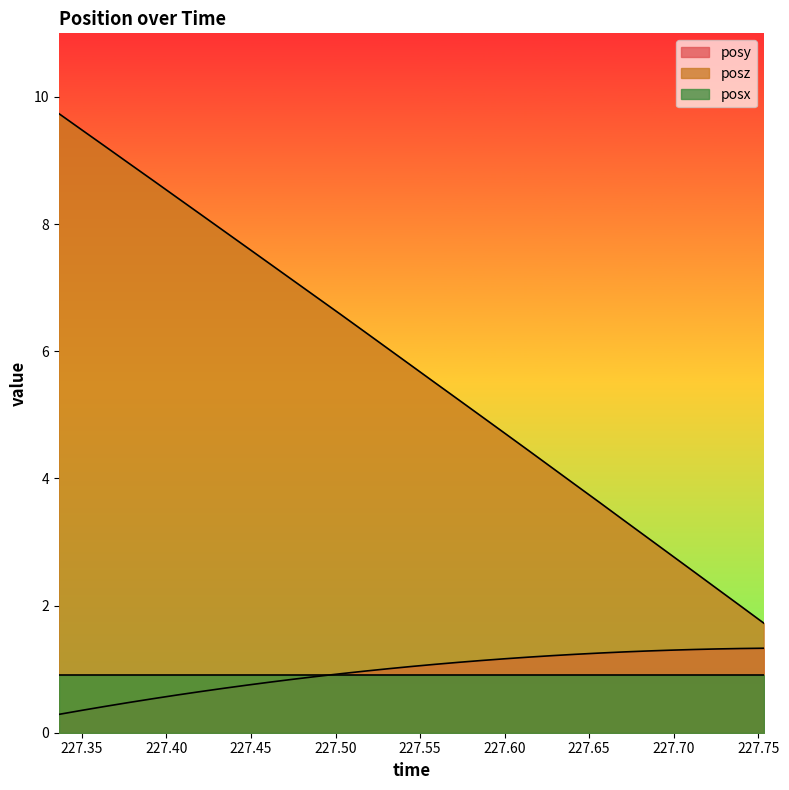

True or false: posz and posx intersect in this chart.

False